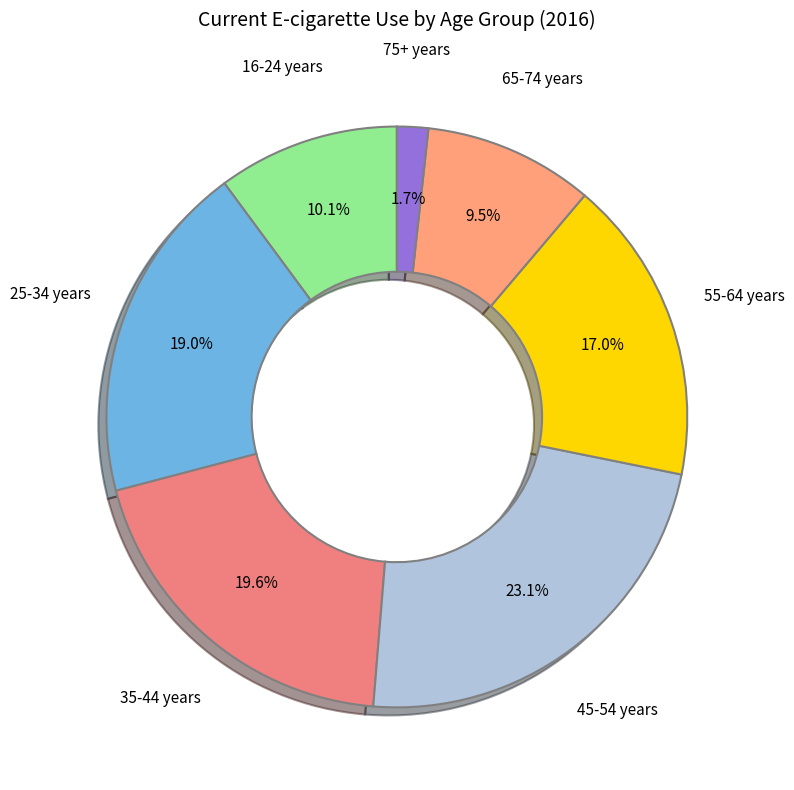

Rank the categories by value from lowest to highest.

75+ years, 65-74 years, 16-24 years, 55-64 years, 25-34 years, 35-44 years, 45-54 years